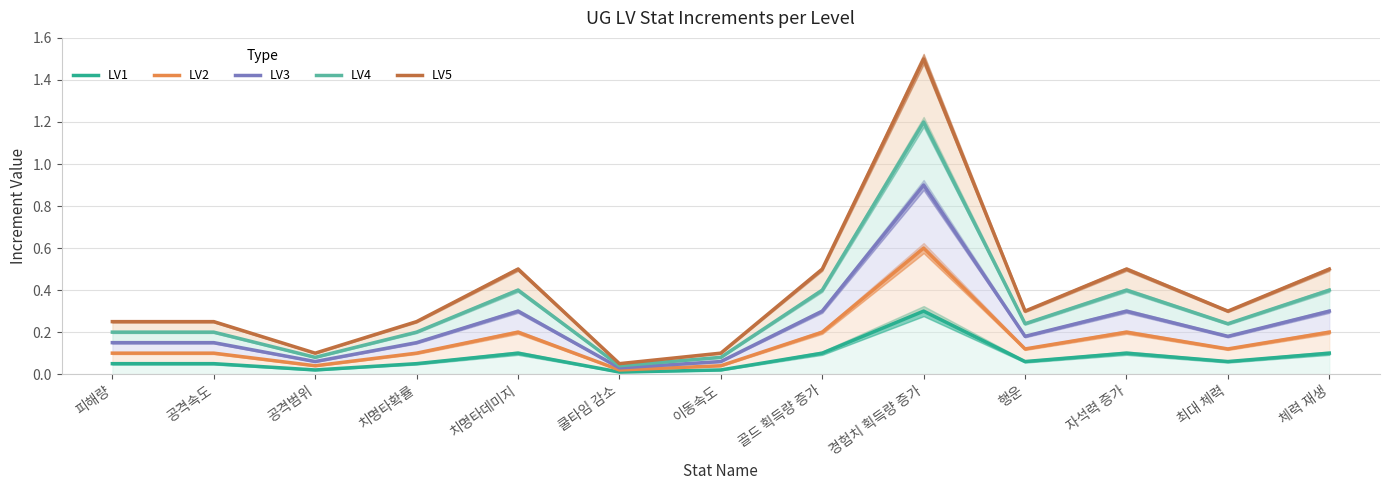

Which series has the largest range (max minus min)?

LV5